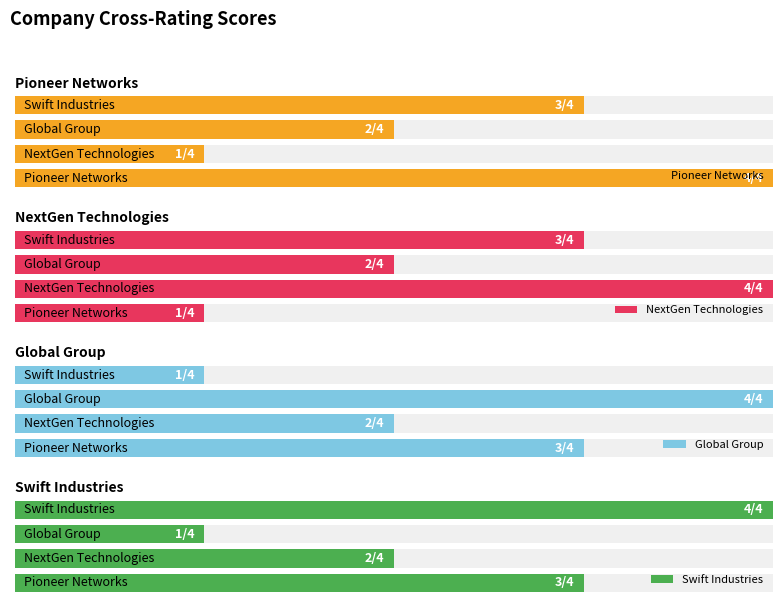

What is the total value across all series at Pioneer Networks?

11